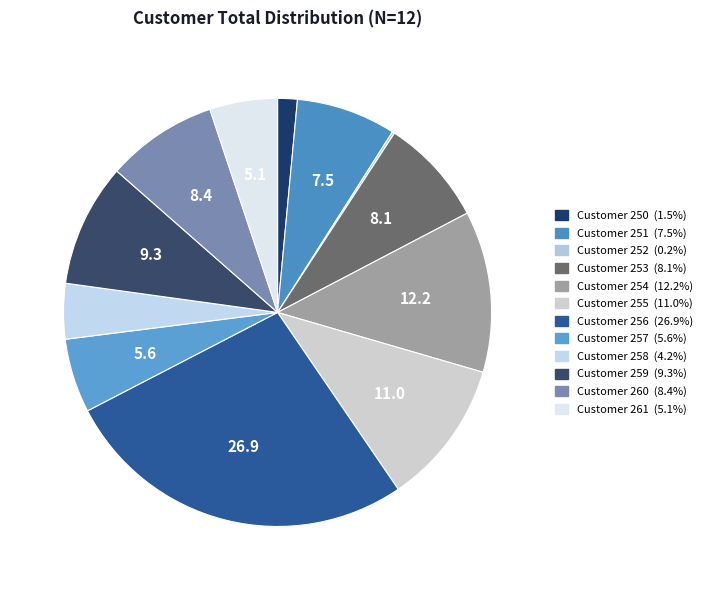

What is the smallest slice in the pie chart?

252